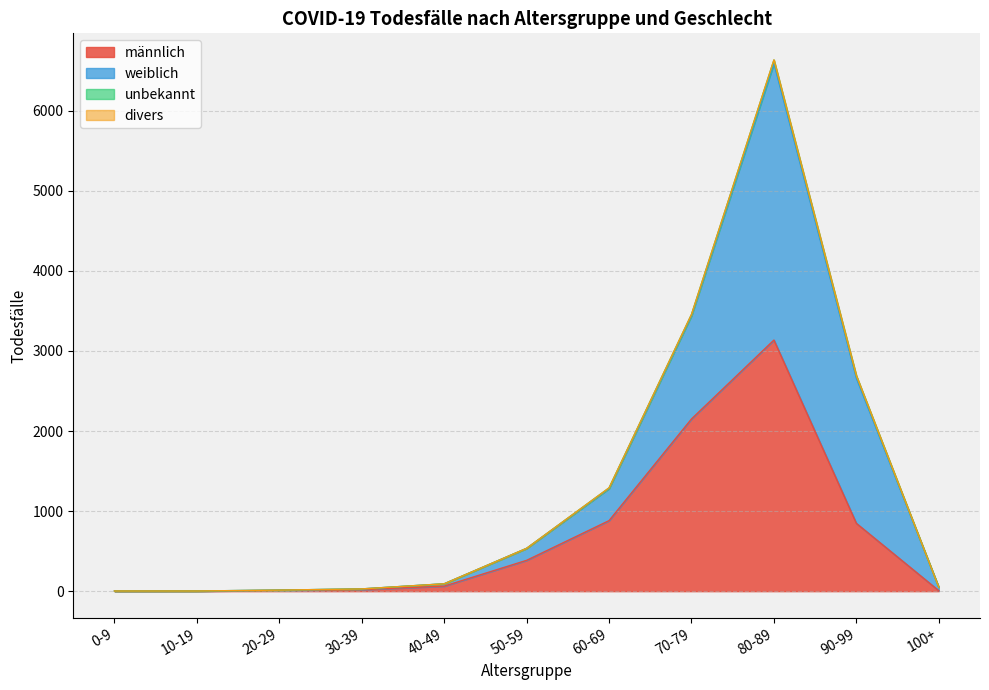

How many positive values does the männlich series have?

10